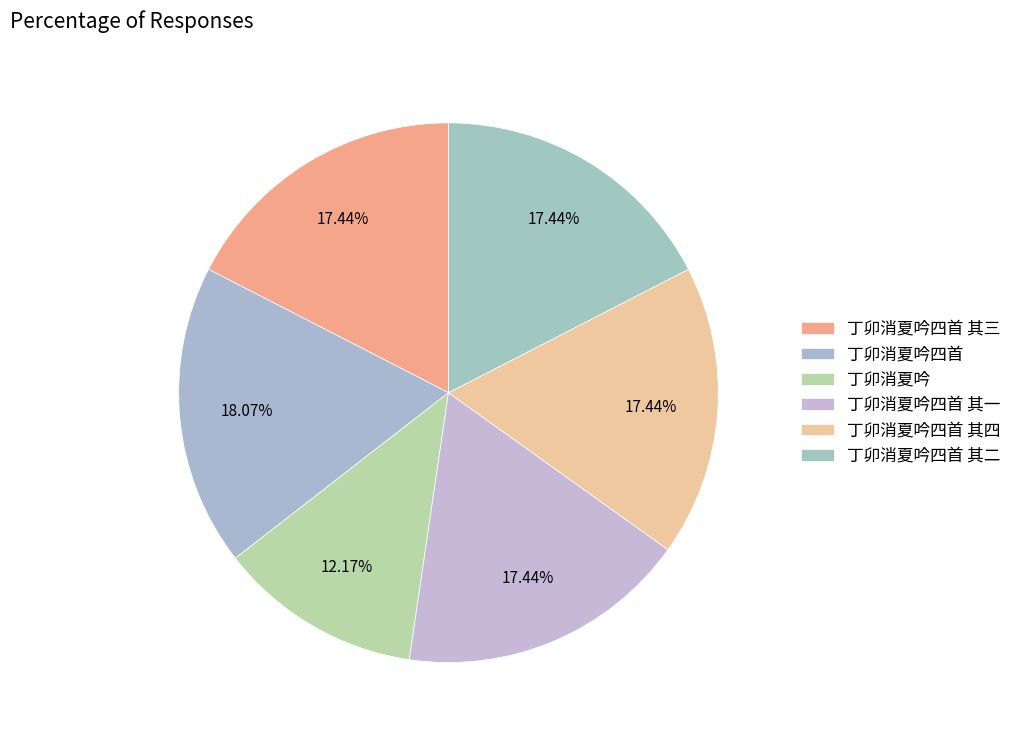

How many slices are in this pie chart?

6